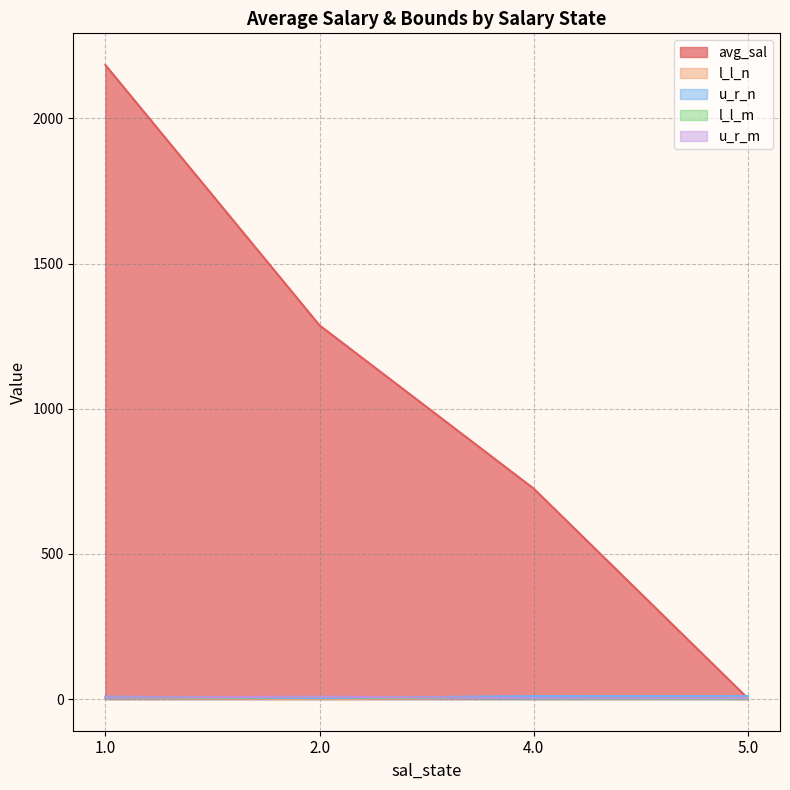

Reading right to left, transcribe all the data shown in this chart.

avg_sal: 2.2	724.8	1287.0	2183.8
l_l_n: 4.0	4.0	0.0	3.0
u_r_n: 10.0	10.0	3.0	8.0
l_l_m: 0.0	2.0	7.0	4.0
u_r_m: 2.0	3.0	8.0	5.0